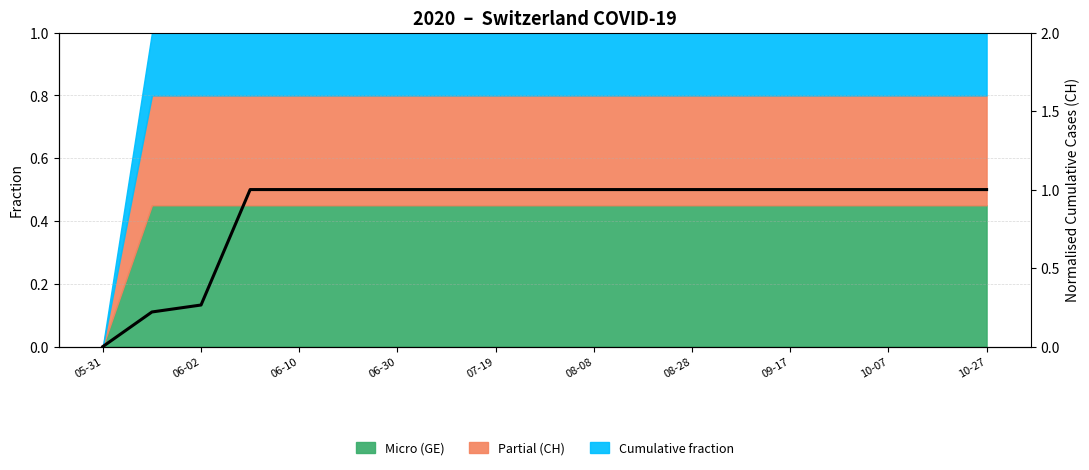

True or false: there are more than 0 points higher than both neighbors.

False